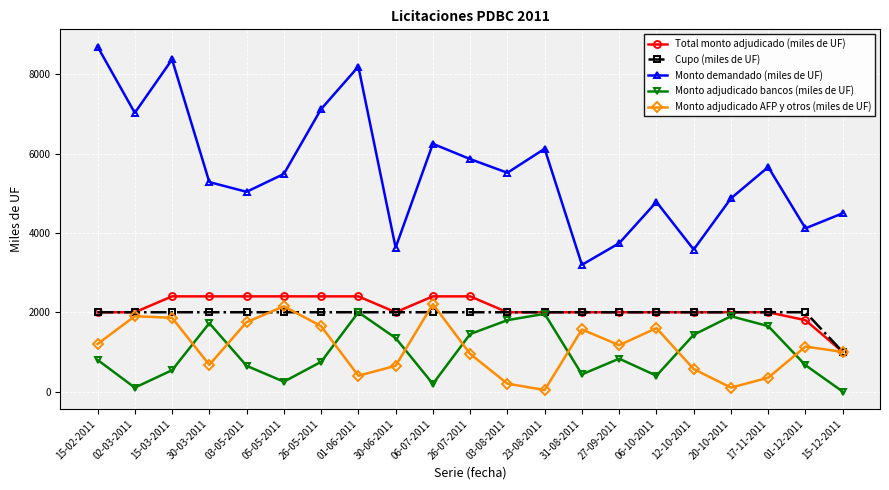

Does the chart display data point markers on the line(s)?

Yes